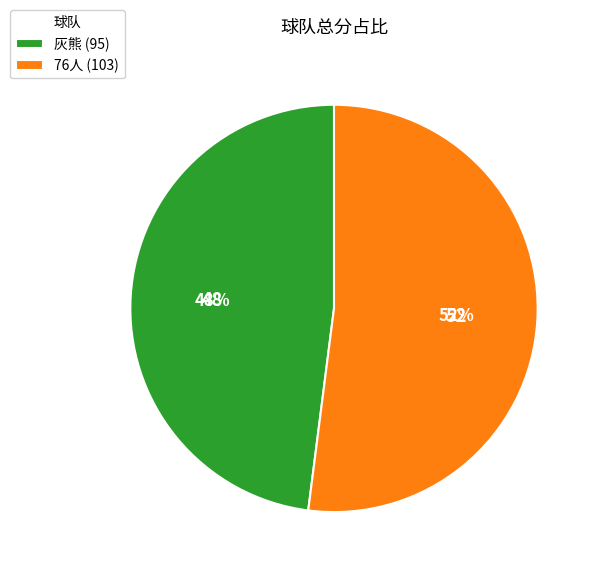

Which category has the biggest portion of the pie?

76人